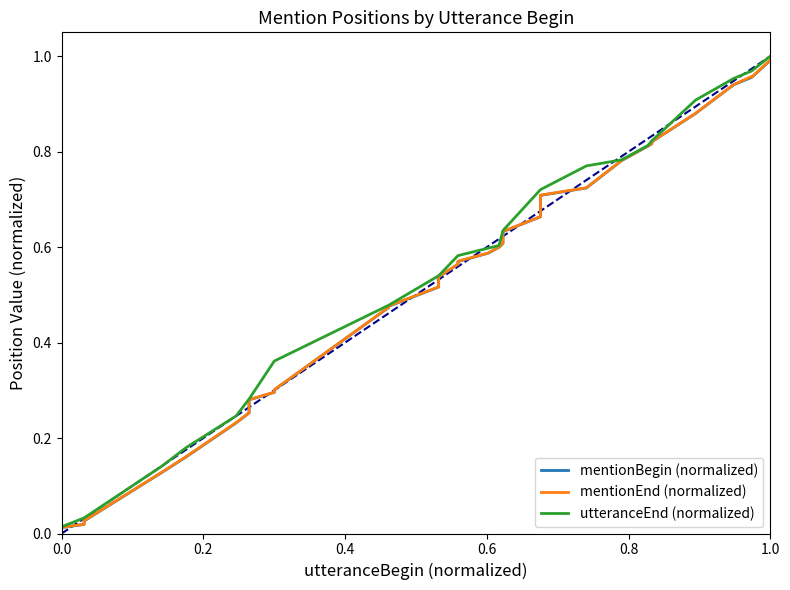

Which series has the largest total across all categories?

utteranceEnd (normalized)